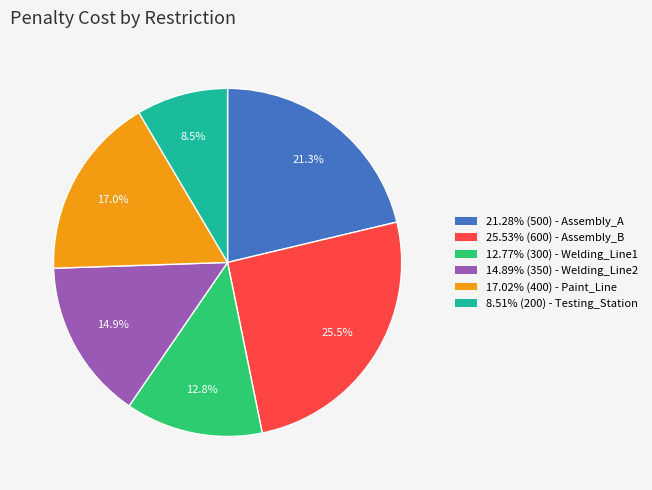

How much of the chart is everything except 8.51% (200) - Testing_Station?

91.5%